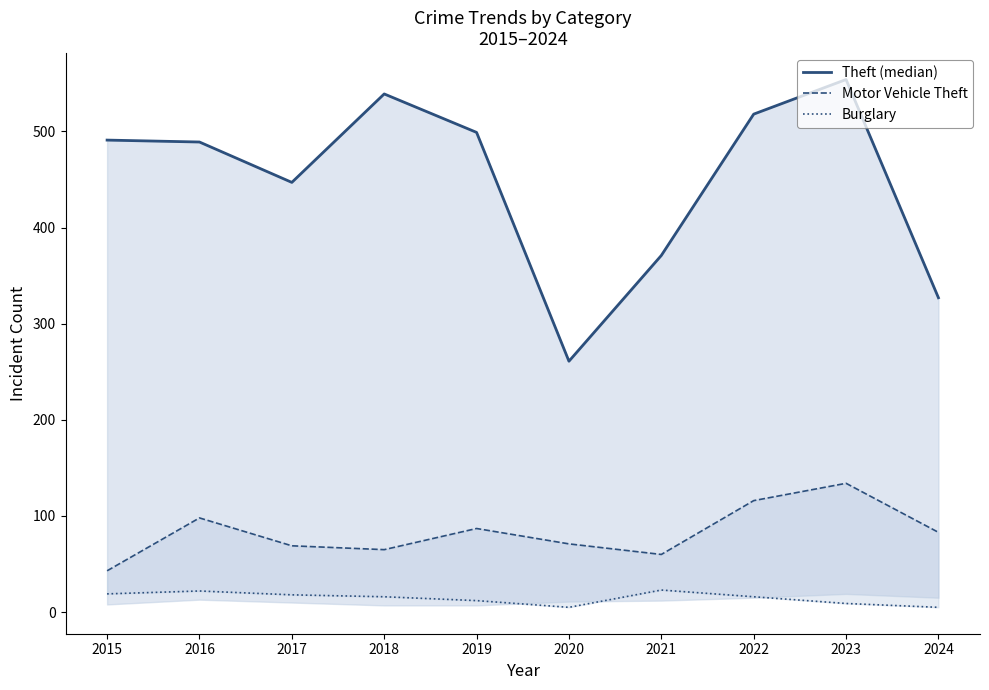

At which category does Theft (median) reach its first local valley?

2017